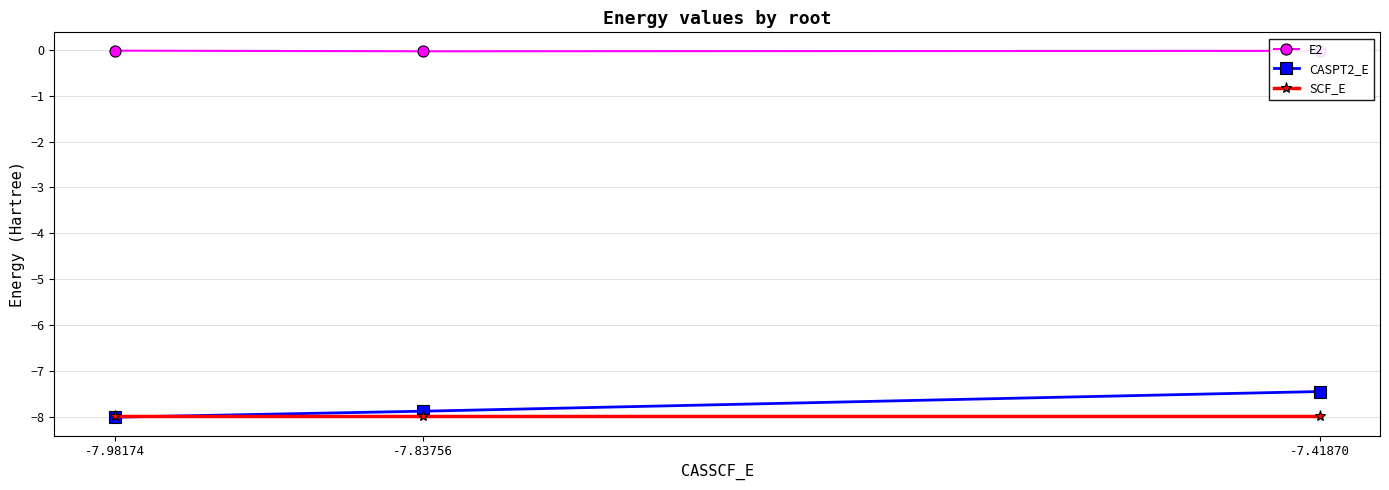

Which series changed the most between -7.98174 and -7.41870?

CASPT2_E